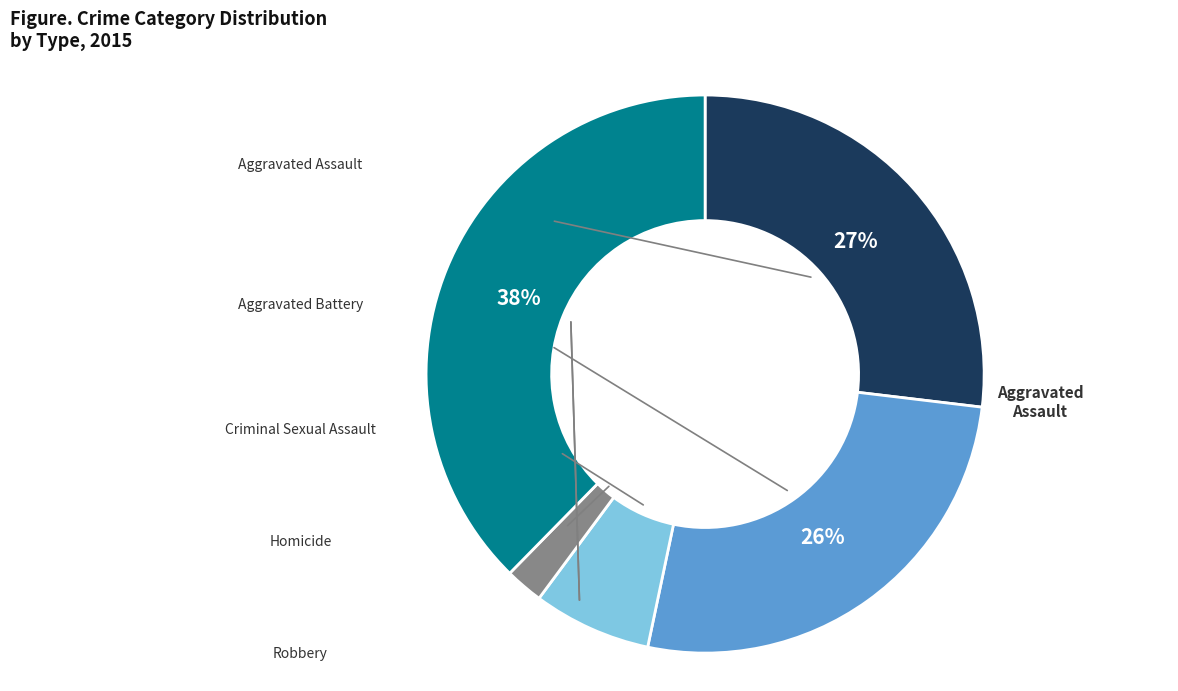

Is there any slice that represents more than half of the pie?

No